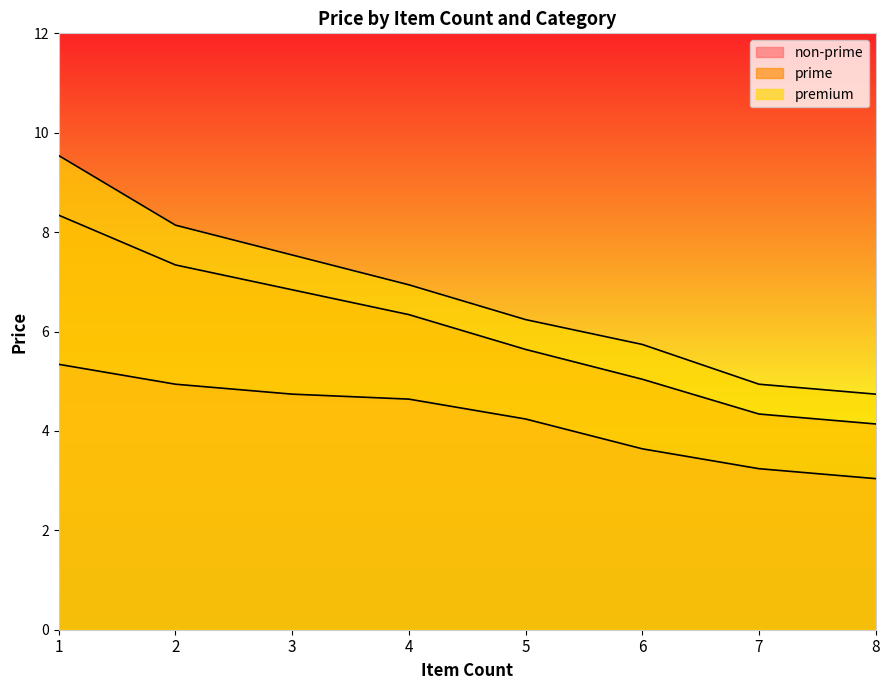

True or false: prime and non-prime cross at least once.

False